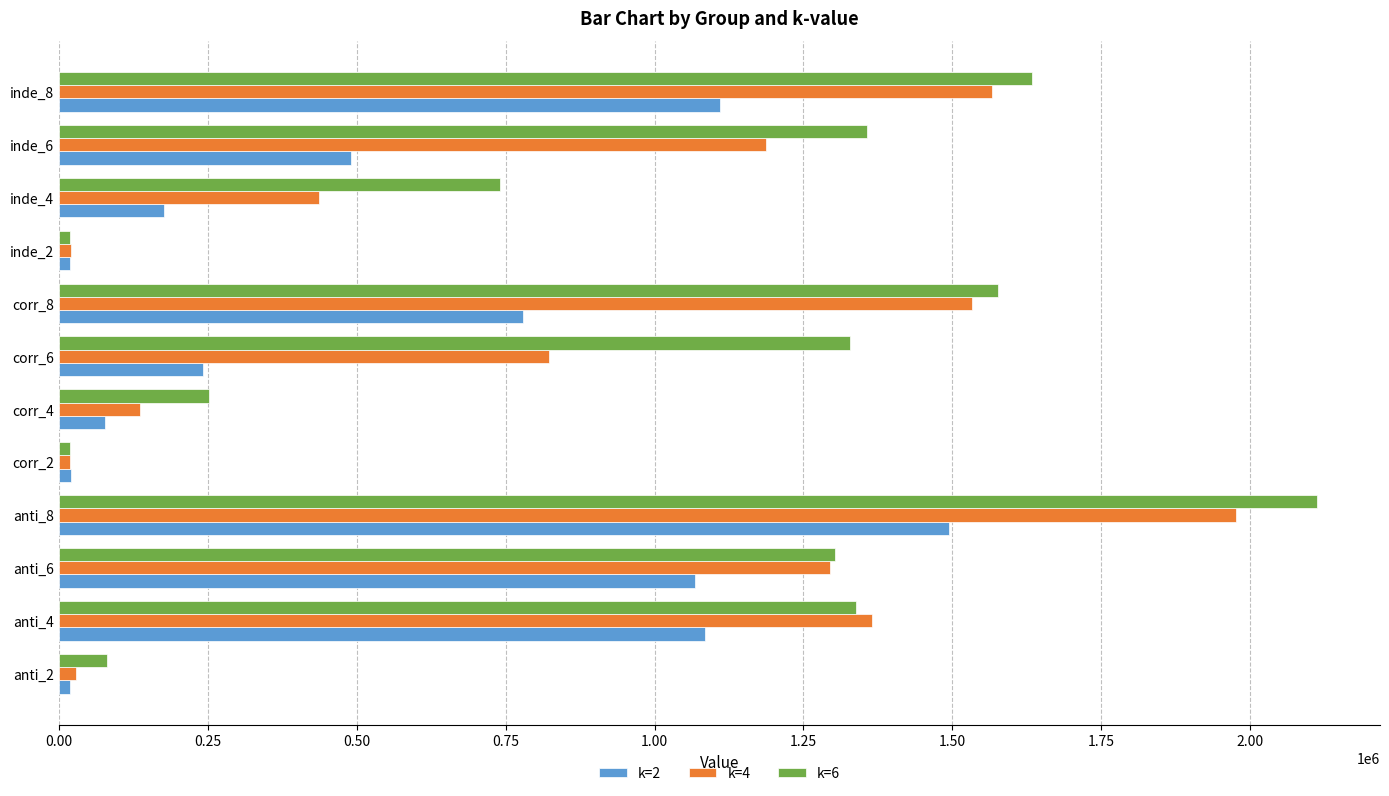

List the series in order of their overall mean, lowest first.

k=2, k=4, k=6